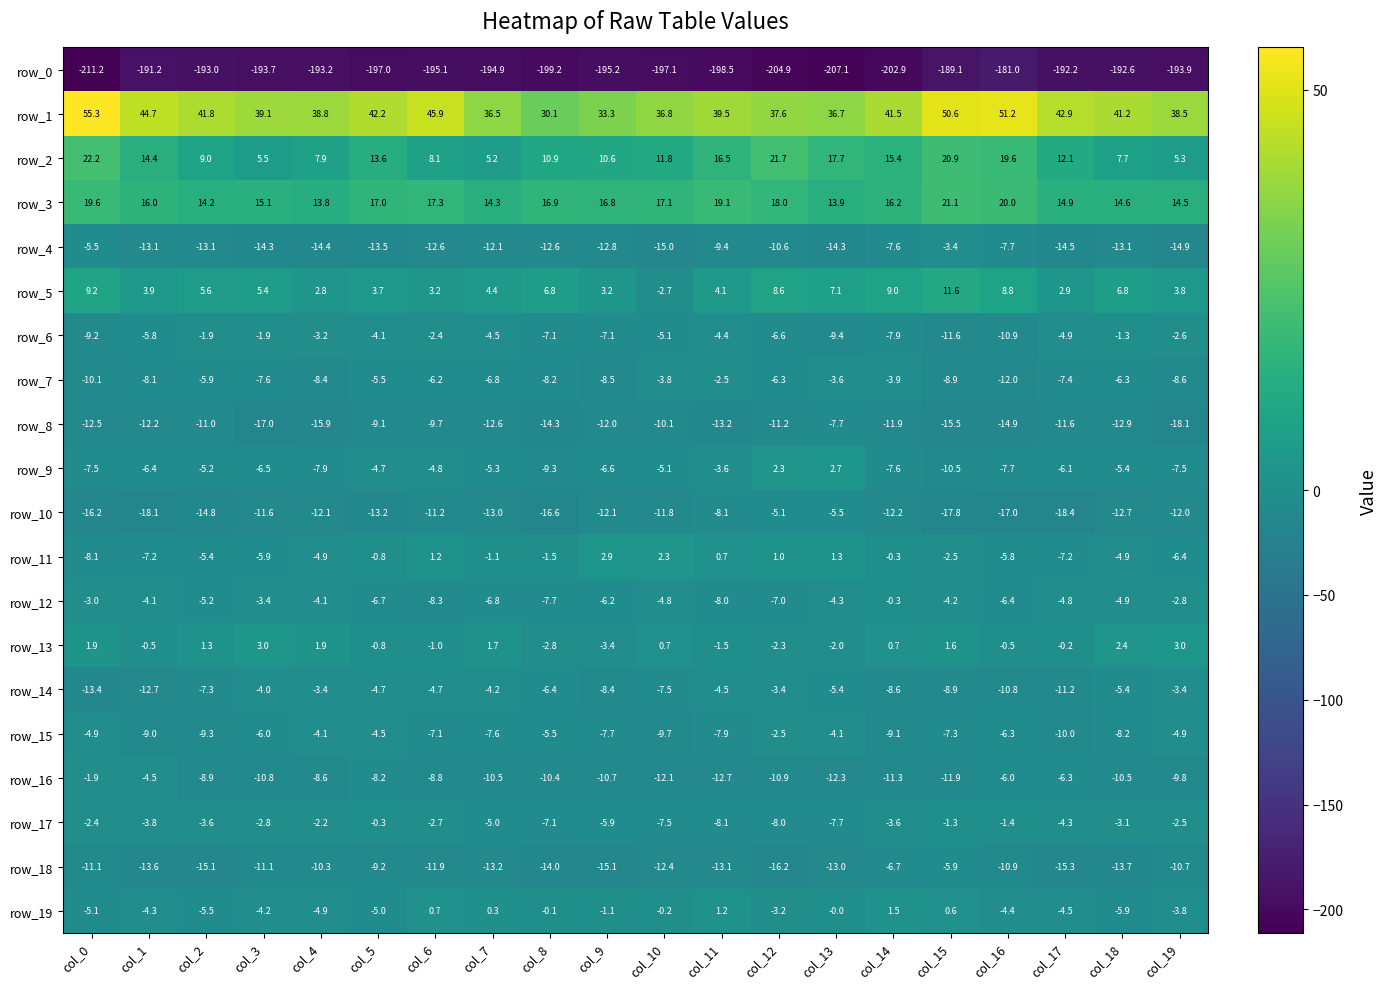

At which category does the chart reach its minimum across all series?

col_0